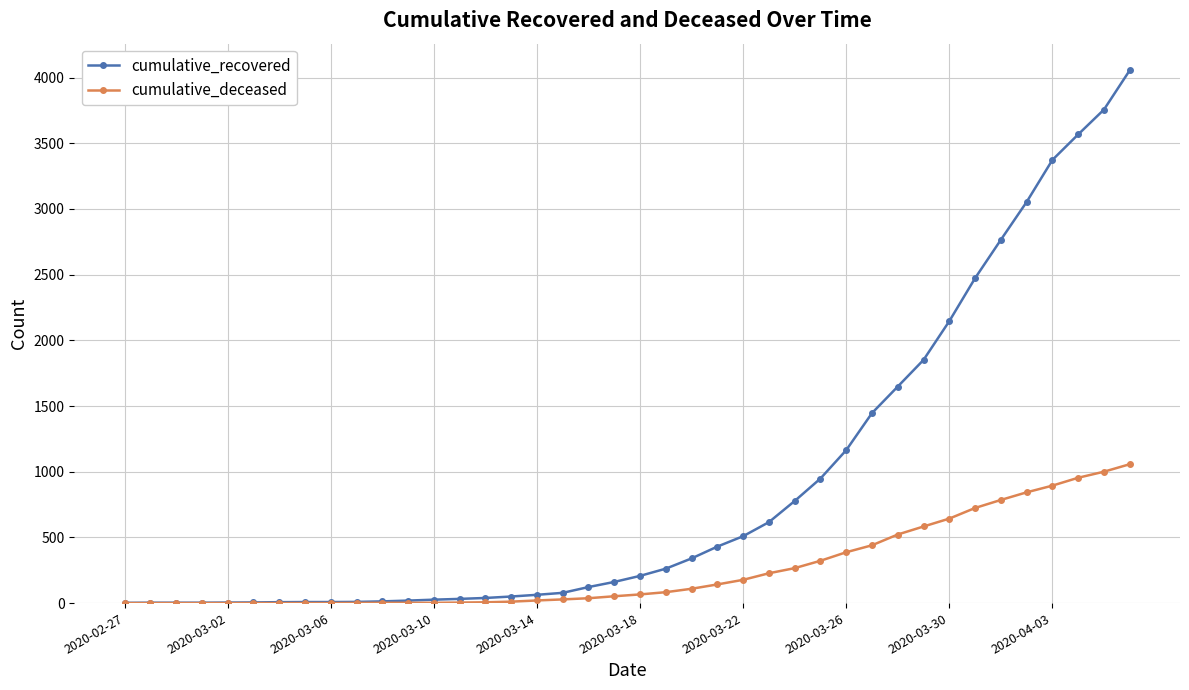

List the series in order of their peak value, lowest first.

cumulative_deceased, cumulative_recovered